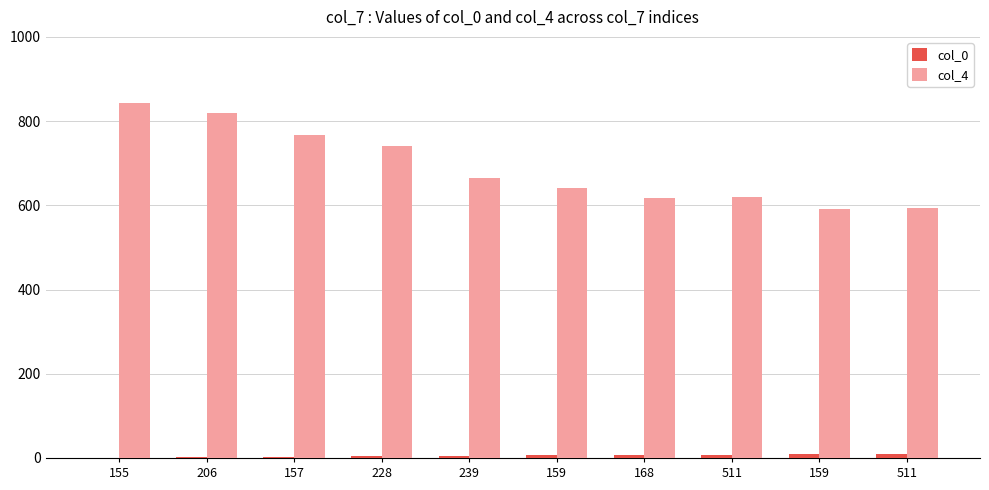

How many distinct data groups are displayed?

2